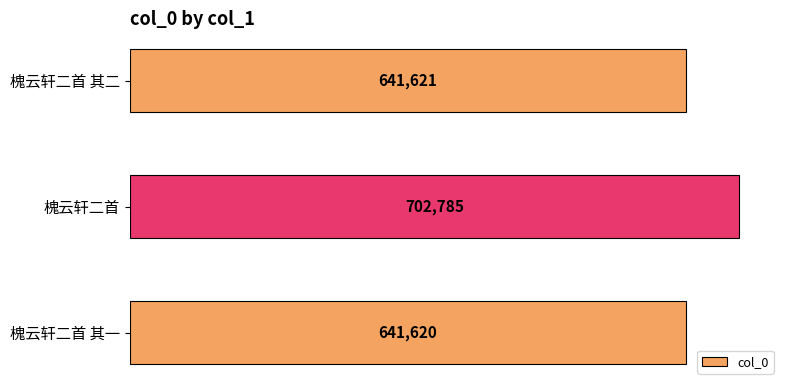

Are the bars horizontal?

Yes